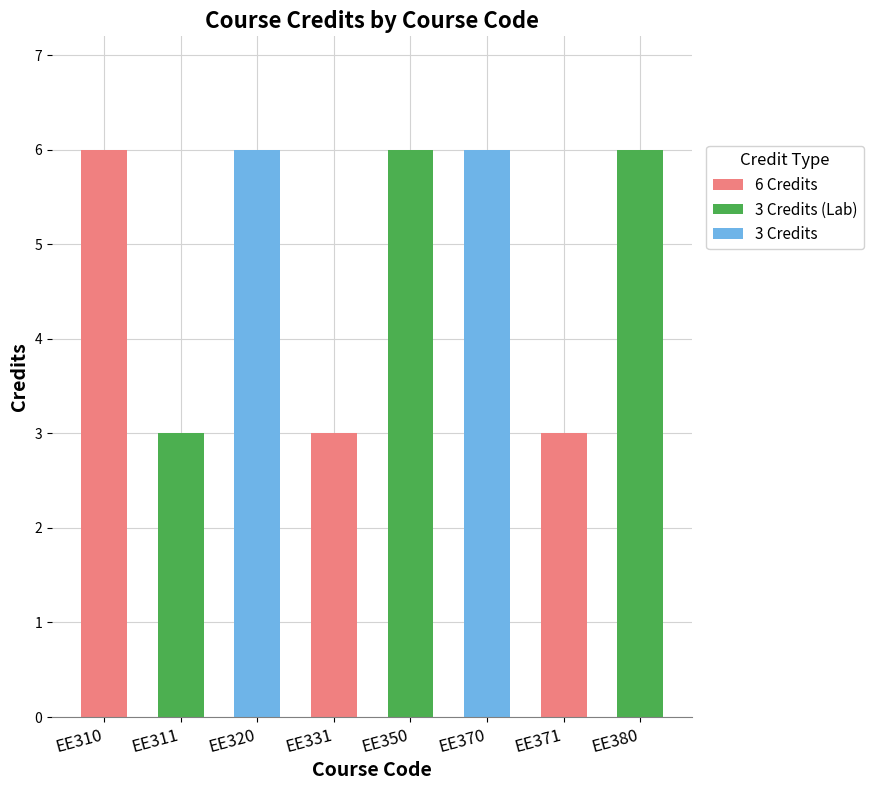

What is the average value?

5